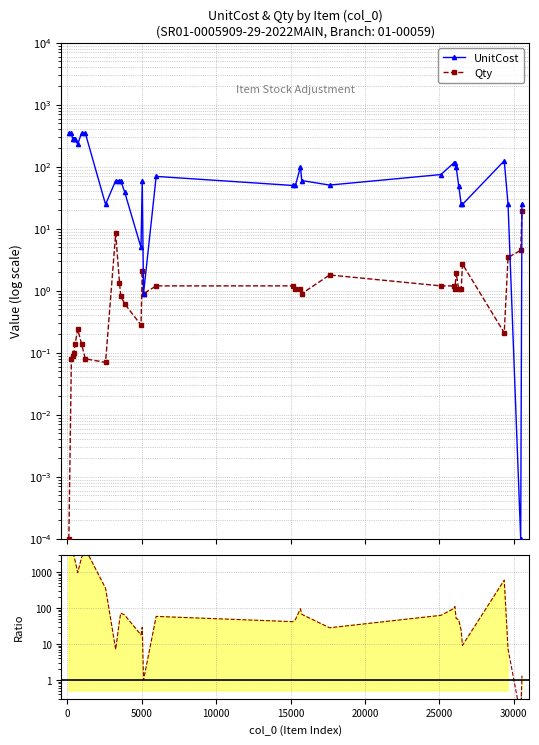

Reading right to left, extract all data points from this chart.

UnitCost: 25.0	0.0	25.0	125.0	24.8	24.8	49.8	99.8	115.0	115.0	75.0	50.8	60.0	99.8	50.0	50.0	70.0	0.9	60.0	5.0	39.8	59.8	59.8	59.8	24.8	349.8	349.8	229.8	279.8	279.8	279.8	349.8	349.8
Qty: 19.1	4.5	3.5	0.2	2.7	1.1	1.1	1.9	1.1	1.2	1.2	1.8	0.9	1.1	1.1	1.2	1.2	0.9	2.1	0.3	0.6	0.8	1.4	8.5	0.1	0.1	0.1	0.2	0.1	0.1	0.1	0.1	0.0
Ratio: 1.3	0.1	7.2	595.2	9.2	23.6	47.4	51.2	109.5	95.8	62.5	28.2	66.7	95.0	47.6	41.7	58.3	1.0	29.1	17.9	64.1	72.0	43.9	7.1	353.6	4371.9	2498.2	957.3	1998.2	2797.5	3108.3	4371.9	10000.0